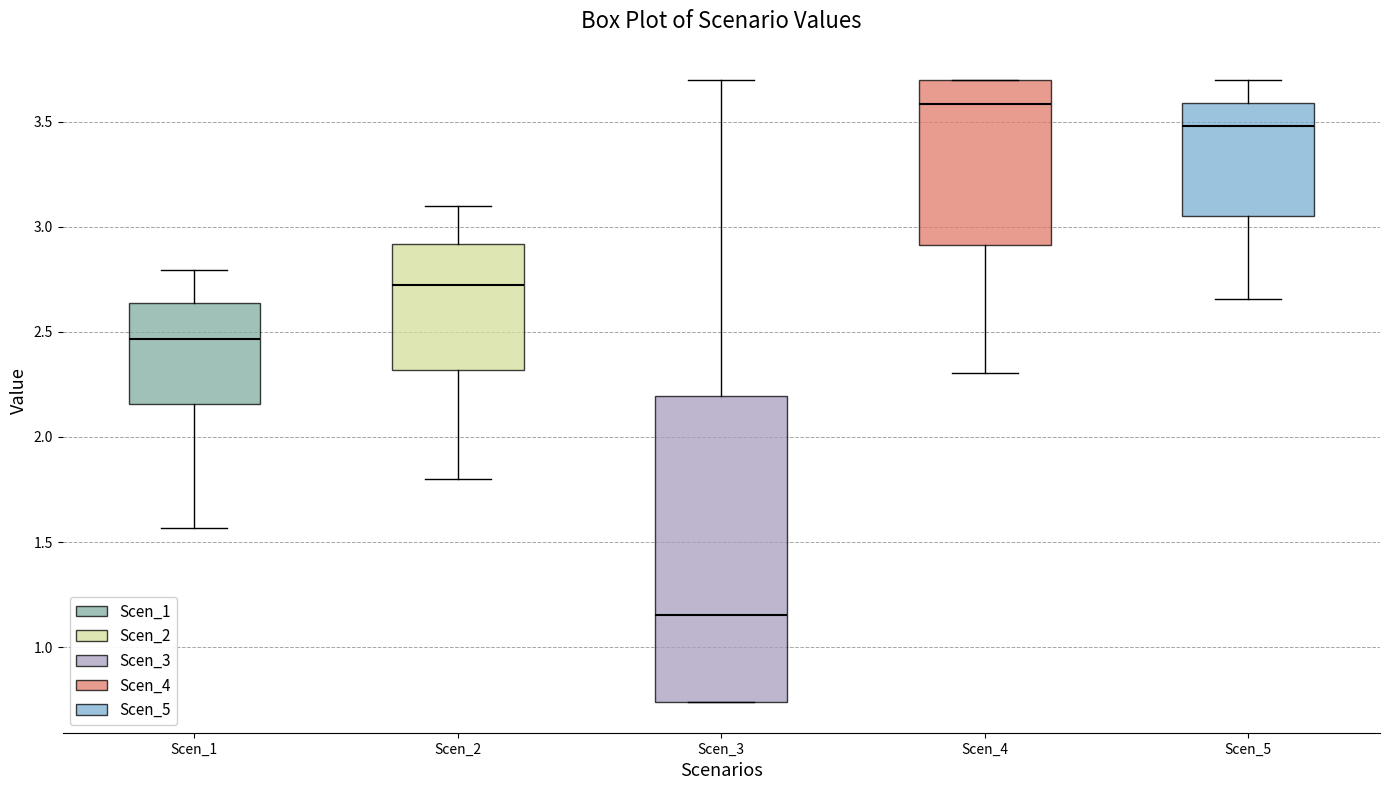

Reading left to right, transcribe this box plot: for each box, give where its median line is, the range the box spans, and where its two whiskers end, as read against the y-axis. The values are not printed on the chart, so give them approximately, as read against the axis.

Scen_1: median 2.45, box 2.15 to 2.65, whiskers 1.55 to 2.80
Scen_2: median 2.70, box 2.30 to 2.90, whiskers 1.80 to 3.10
Scen_3: median 1.15, box 0.75 to 2.20, whiskers 0.75 to 3.70
Scen_4: median 3.60, box 2.90 to 3.70, whiskers 2.30 to 3.70
Scen_5: median 3.50, box 3.05 to 3.60, whiskers 2.65 to 3.70